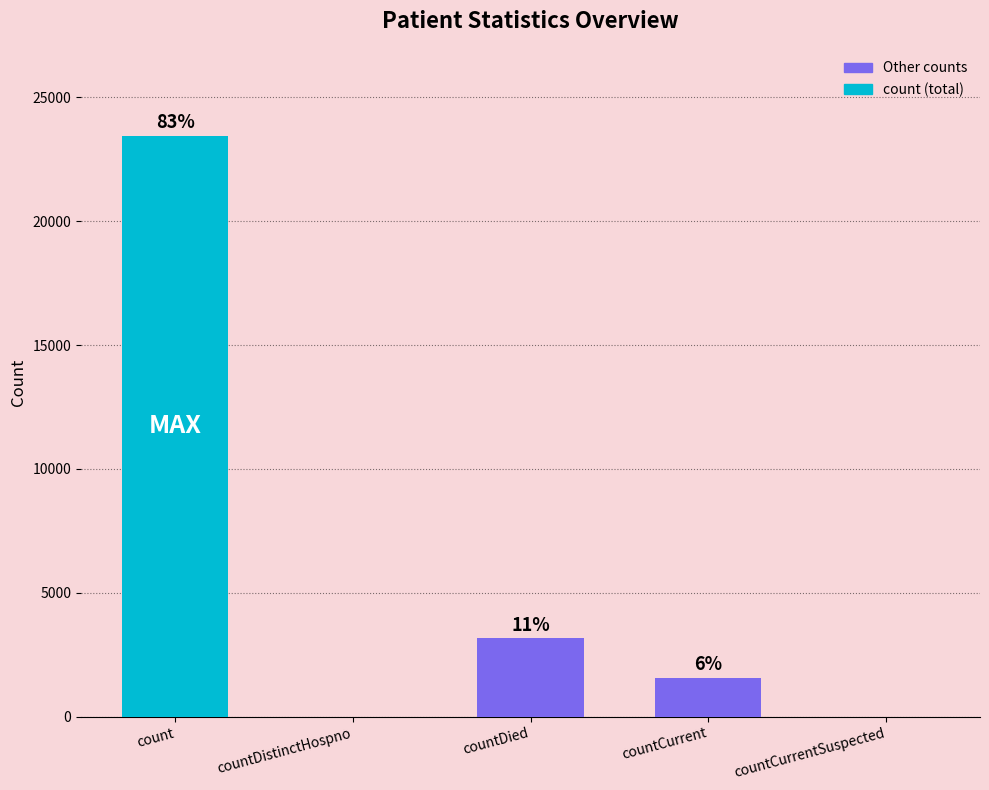

Does the chart contain stacked bars?

No